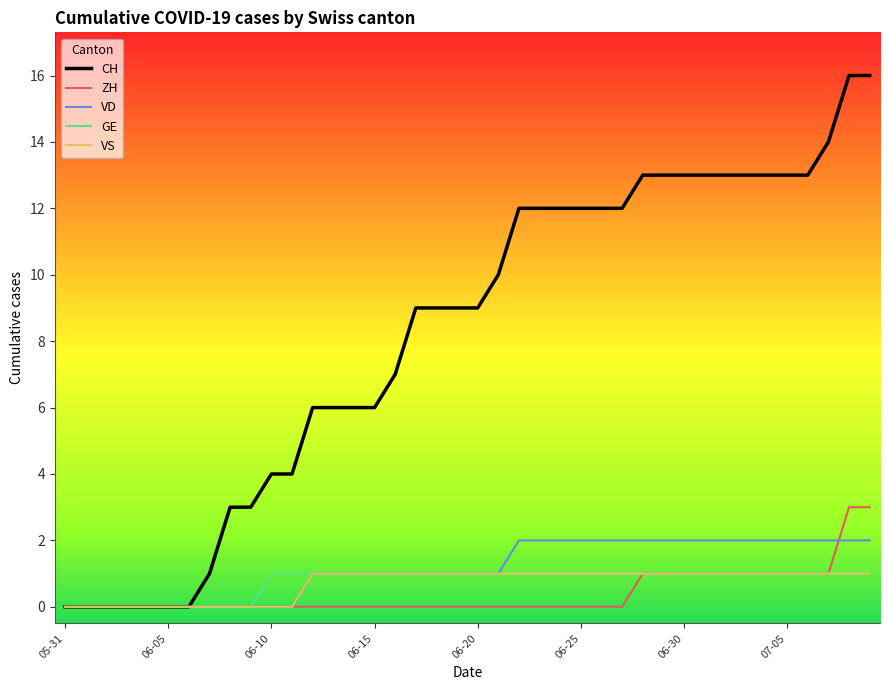

Which series has the largest total across all categories?

CH